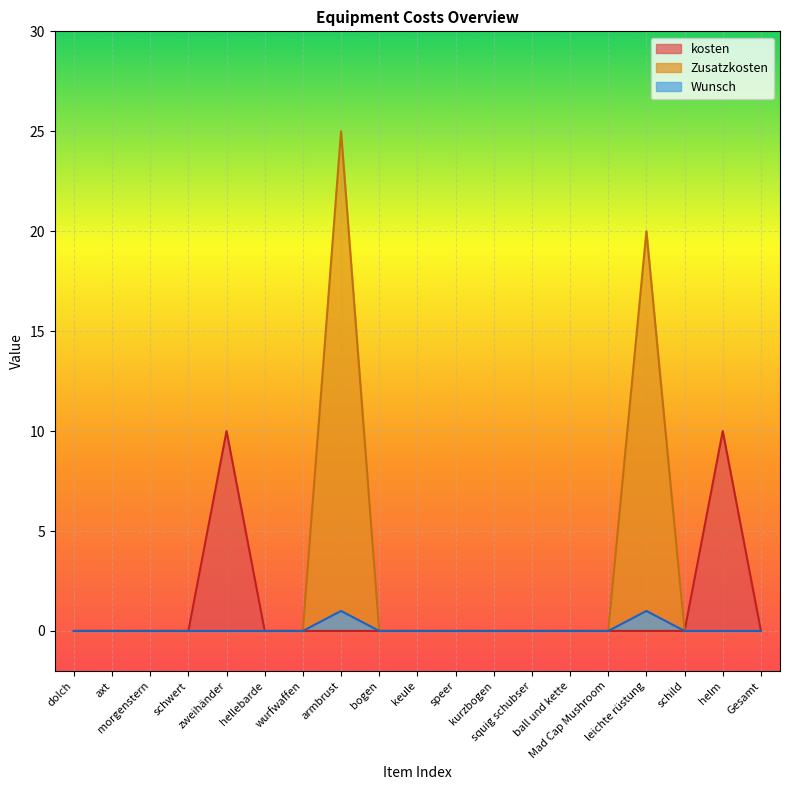

Which has a higher value, Gesamt or squig schubser?

Gesamt